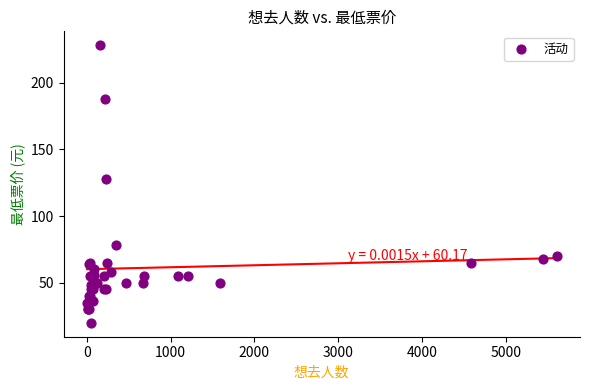

What Y value in the scatter plot is closest to 124?

128.0